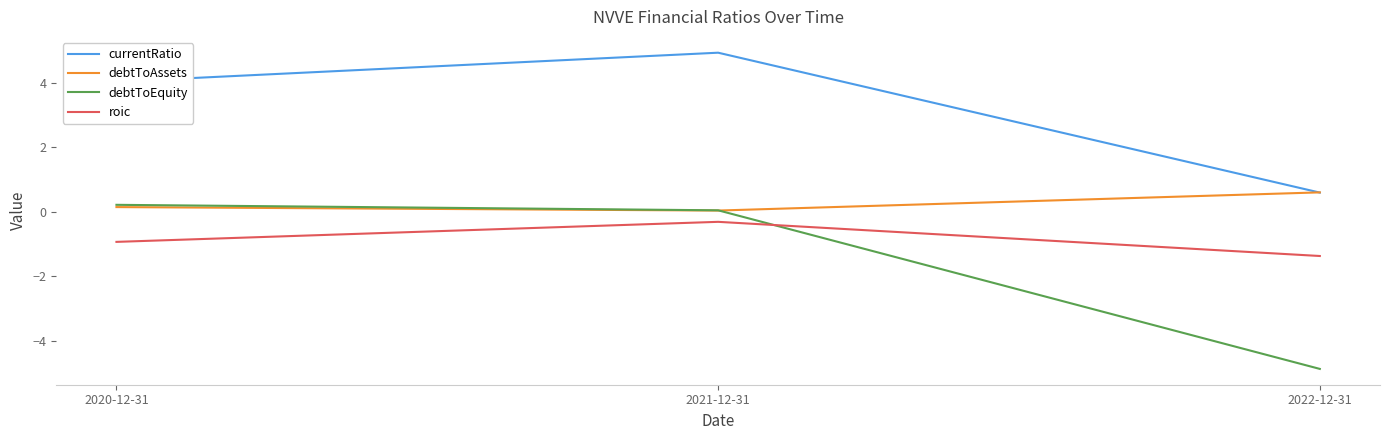

The value of debtToEquity at 2020-12-31 is 0.2. True or false?

True